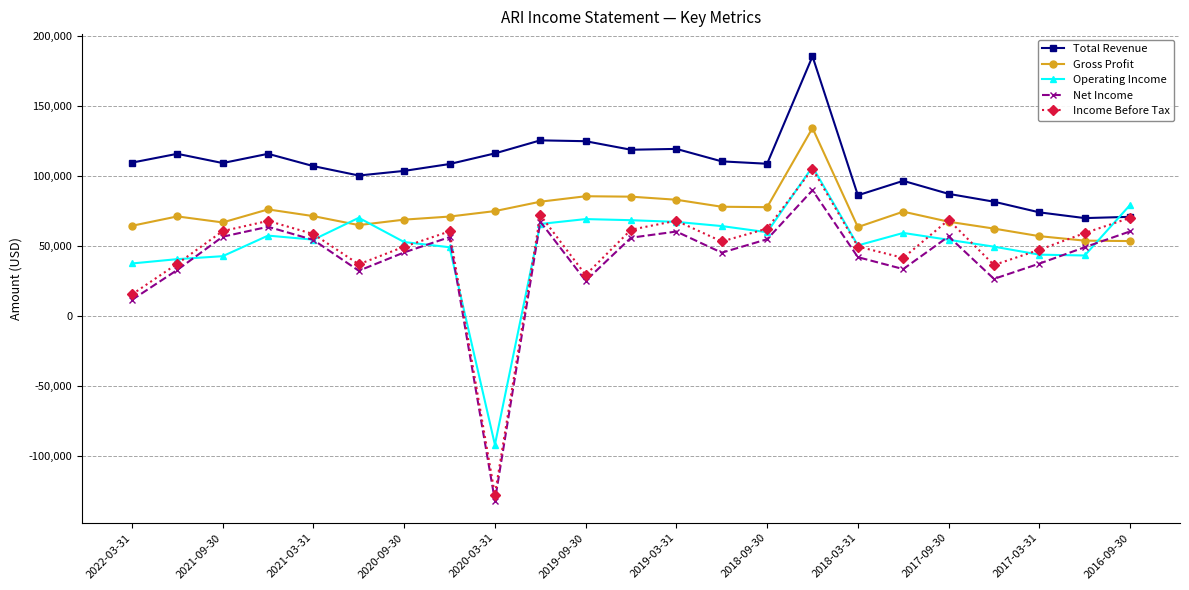

True or false: Net Income and Total Revenue intersect in this chart.

False